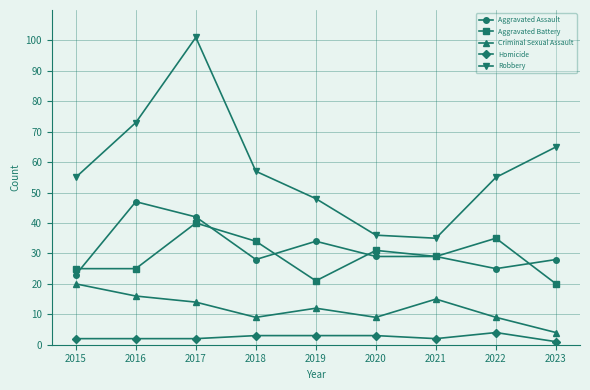

True or false: Criminal Sexual Assault has a value of 9 at 2018.

True